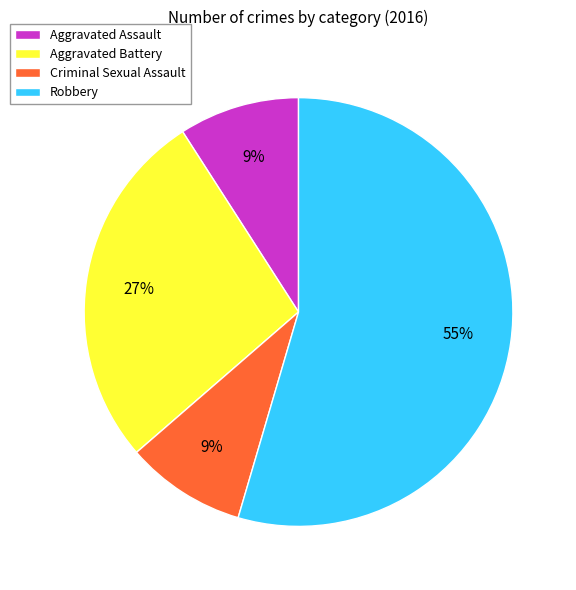

What percentage is the Robbery slice, to the nearest percent?

55%